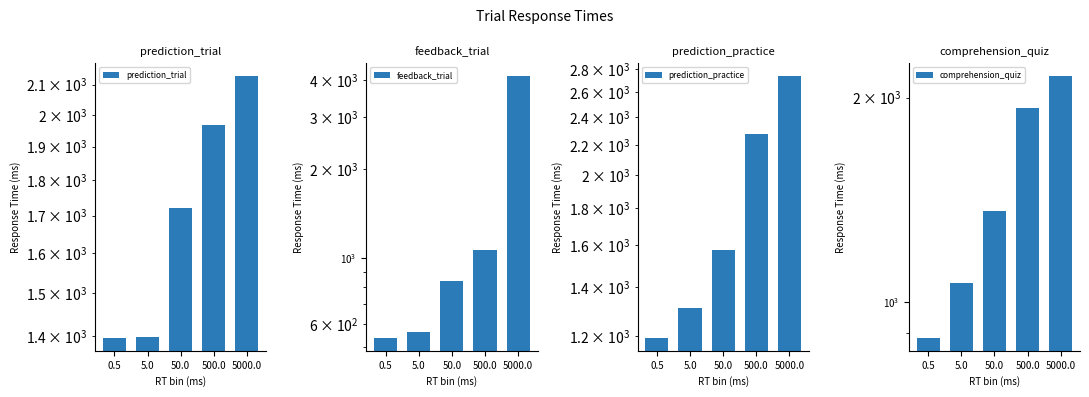

How many values in the feedback_trial series exceed 835?

2